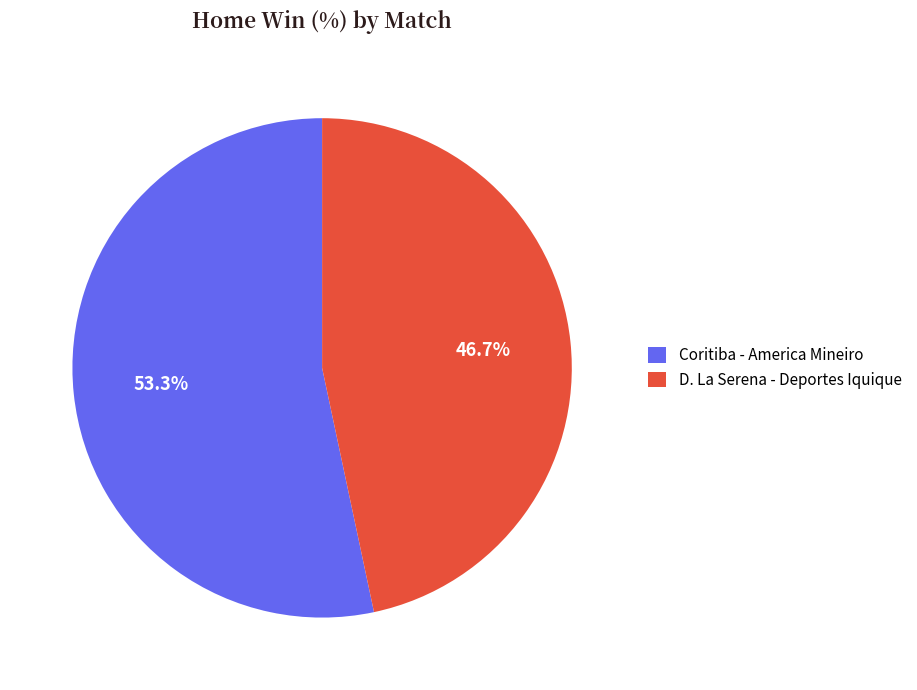

To the nearest percent, what is the difference between the D. La Serena - Deportes Iquique and Coritiba - America Mineiro slice percentages?

7%